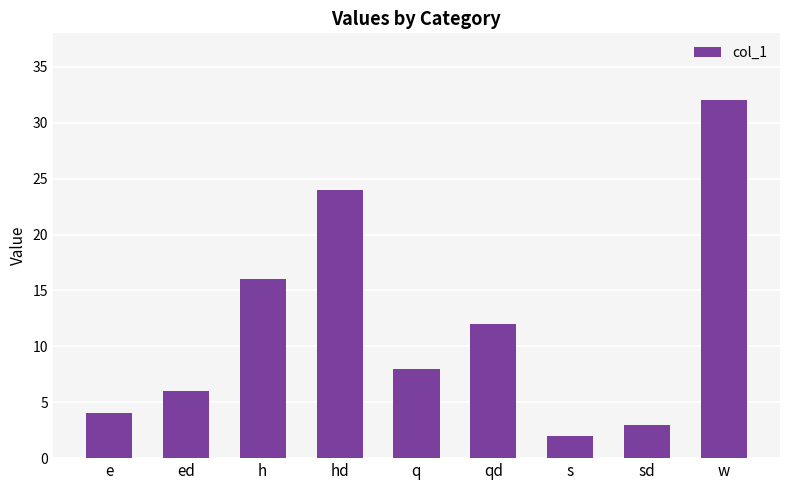

What position from the left is s?

7